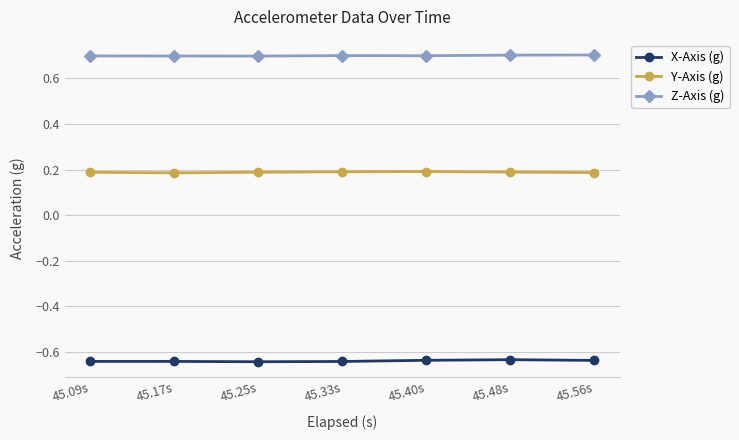

True or false: X-Axis (g) has more than 0 points higher than both neighbors.

True